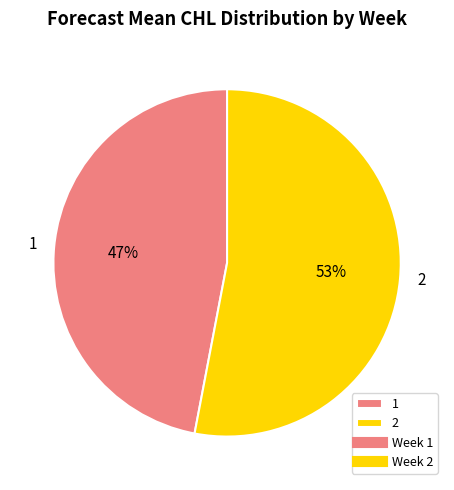

What is the largest slice in the pie chart?

2